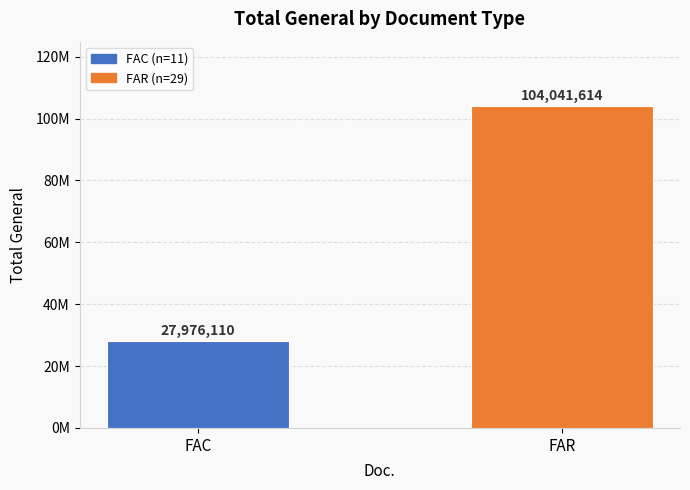

Which category has the lowest value across all series?

FAC